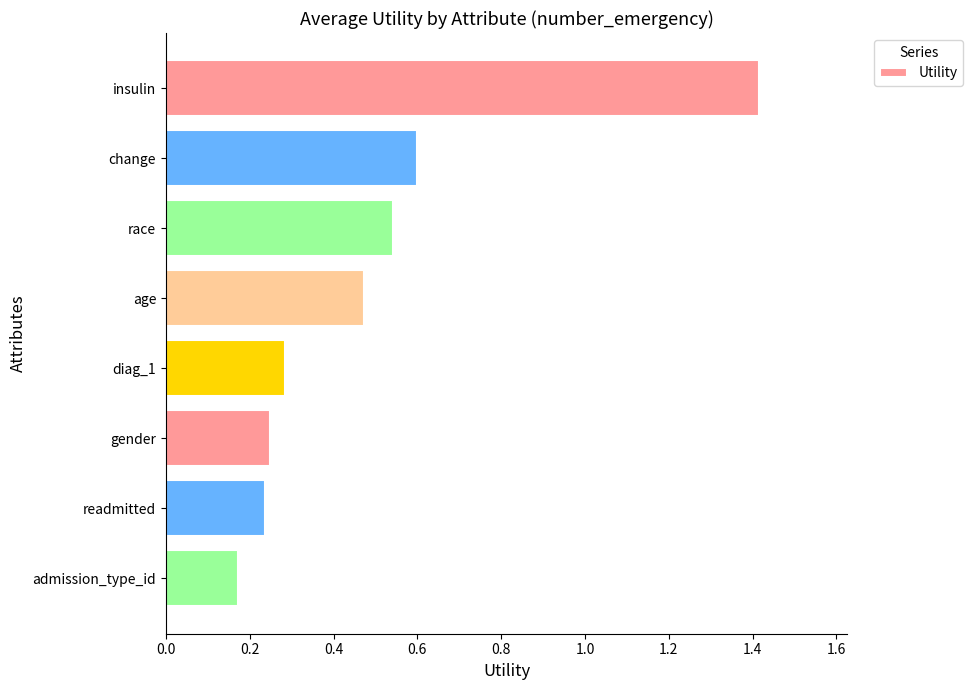

What is the maximum value shown in the chart?

1.4